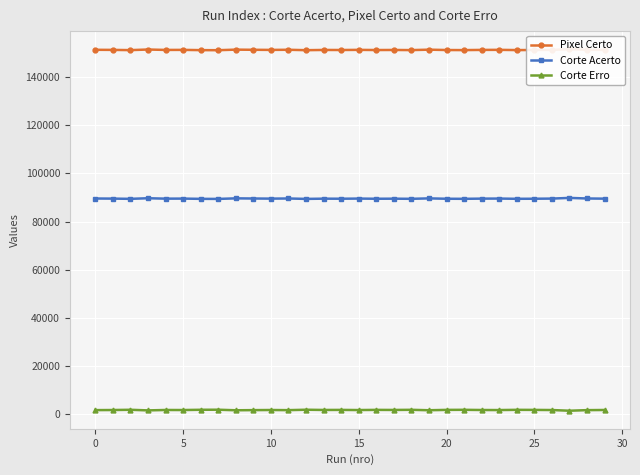

True or false: Corte Erro and Corte Acerto cross at least once.

False